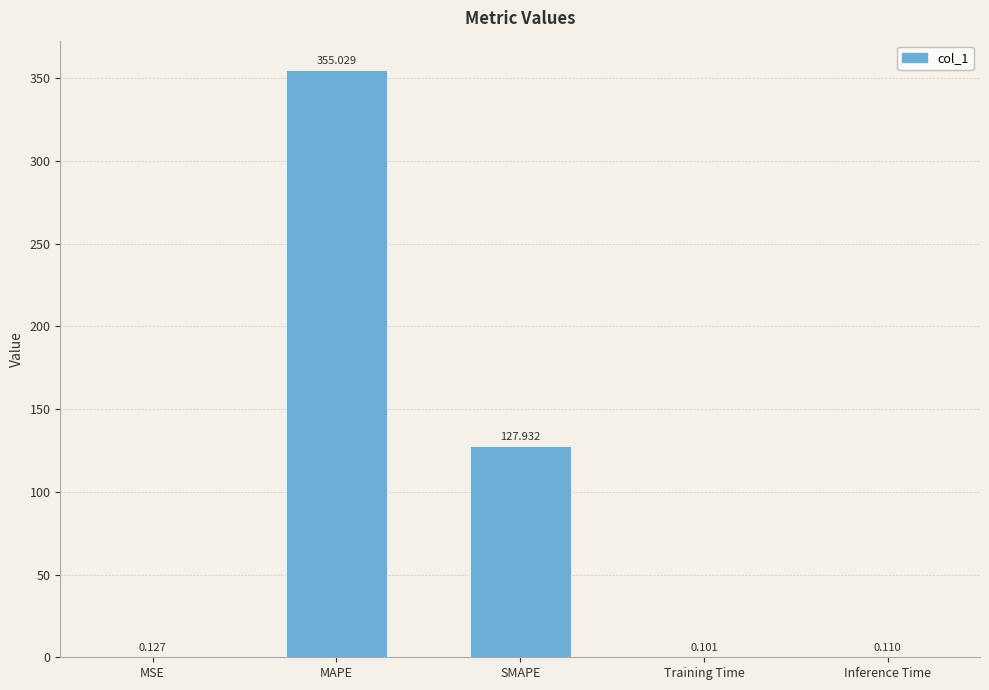

What is the difference between the values at Inference Time and MAPE?

354.9